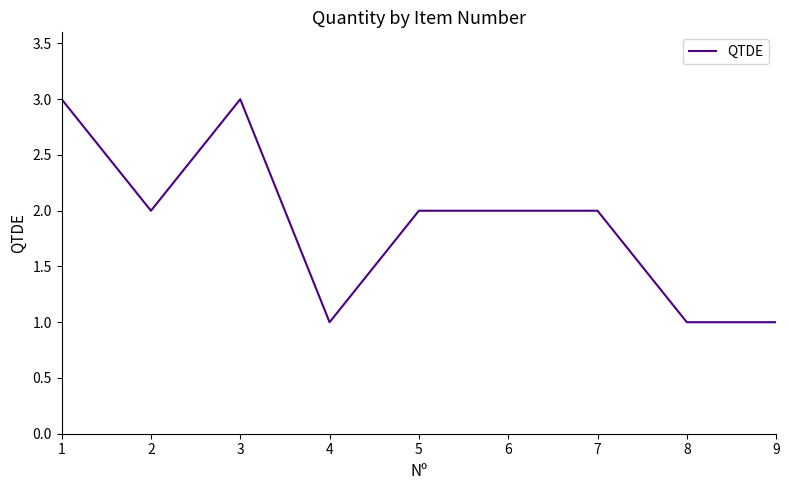

Reading left to right, list all the values displayed in this chart.

3	2	3	1	2	2	2	1	1